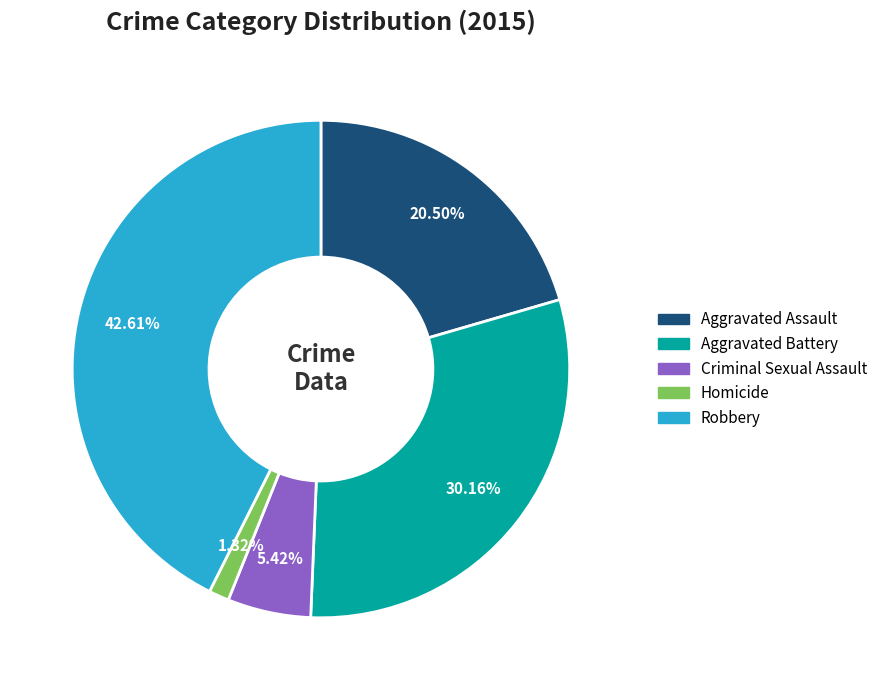

Which slice is the largest?

Robbery